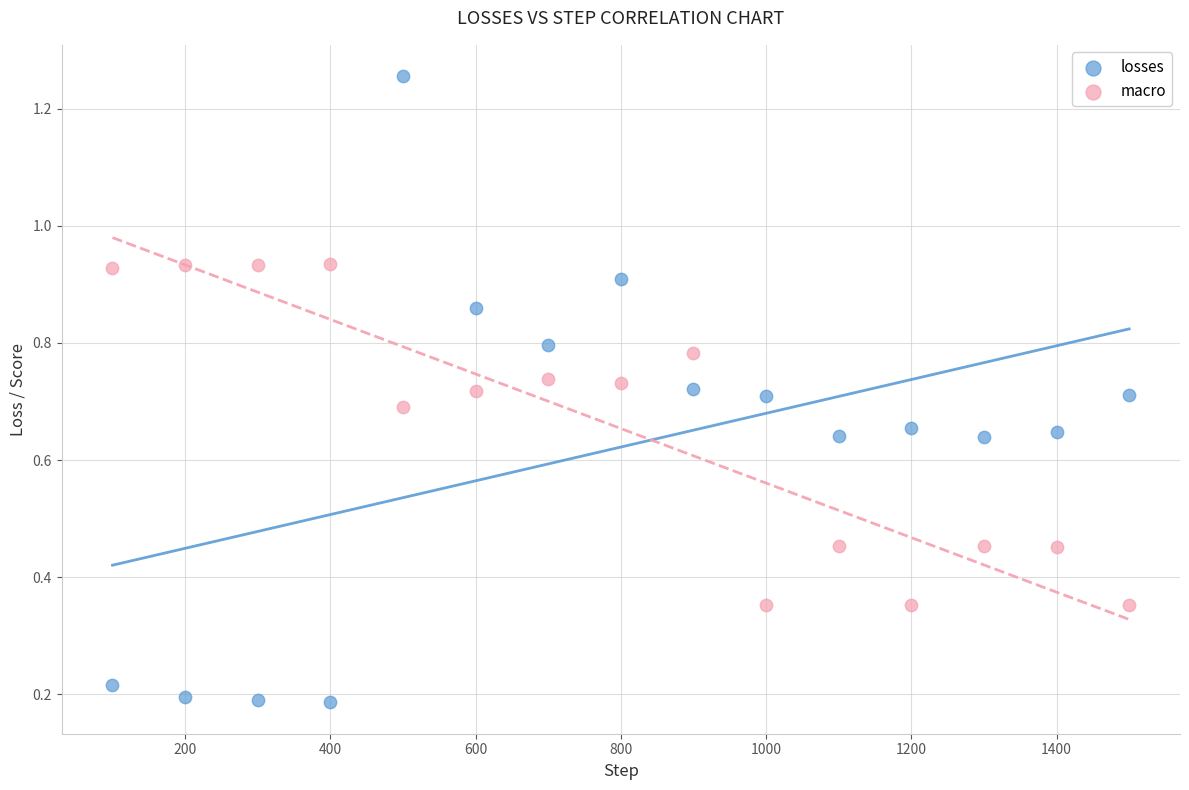

Which series has the largest Y range (max minus min)?

losses